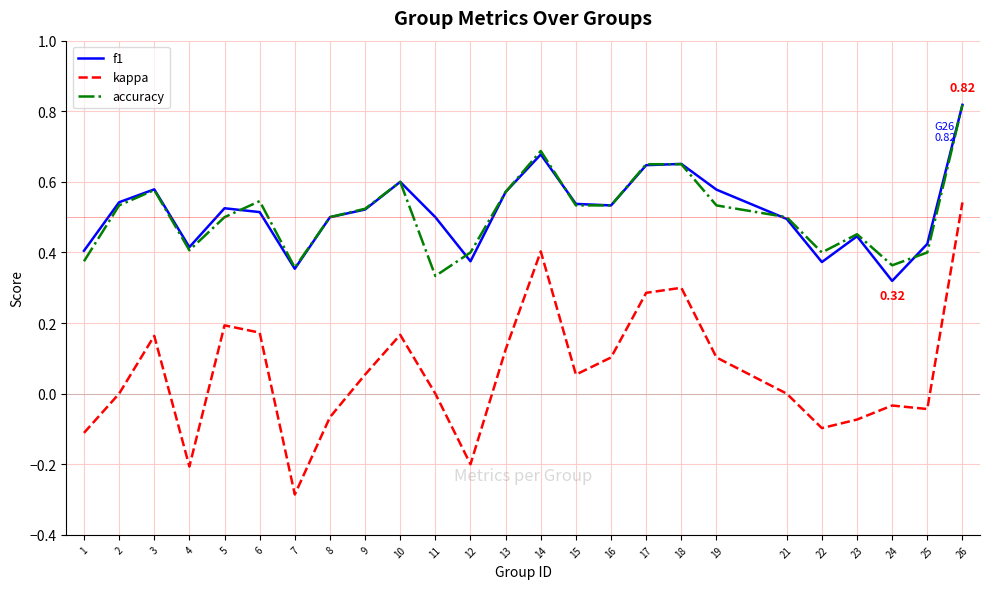

Which series changed the most between 21 and 26?

kappa